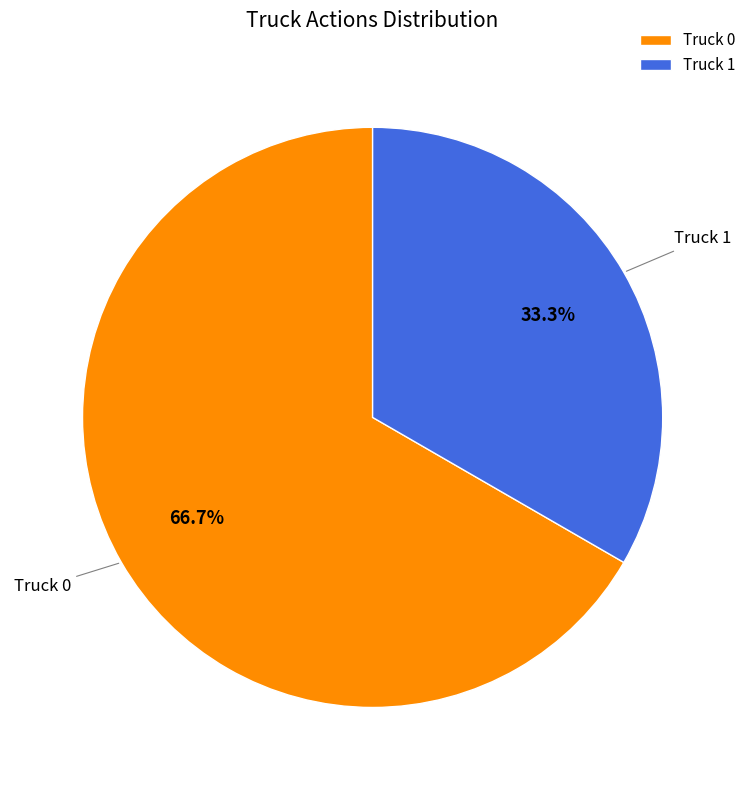

The Truck 1 slice represents 25% of the pie. True or false?

False